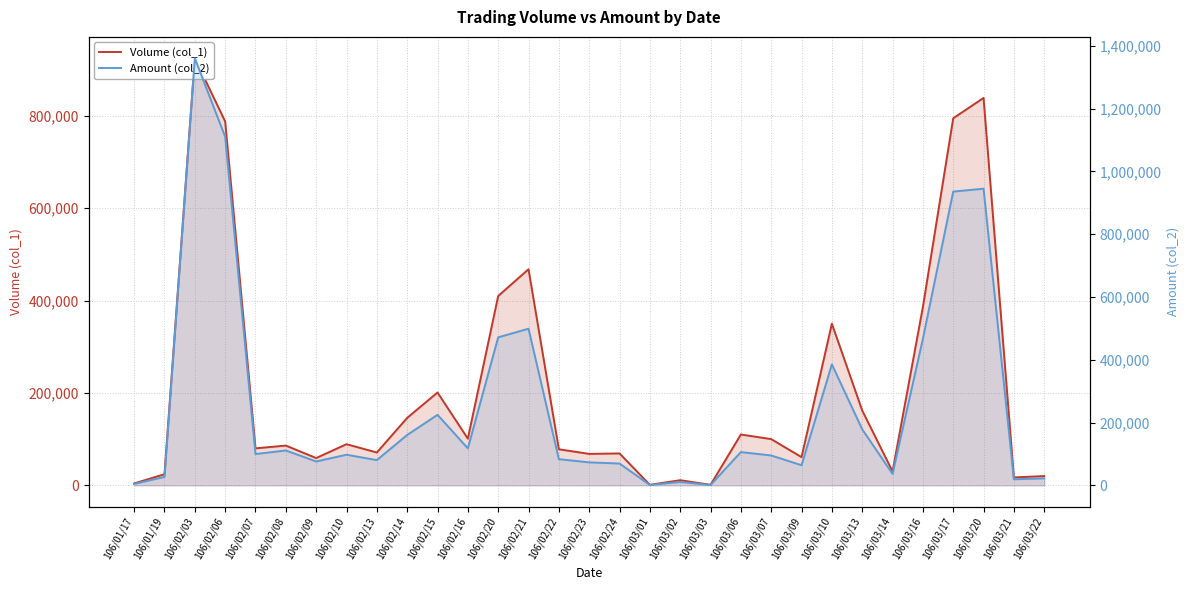

Is it true that Volume (col_1) equals 100000 at 106/03/07?

True